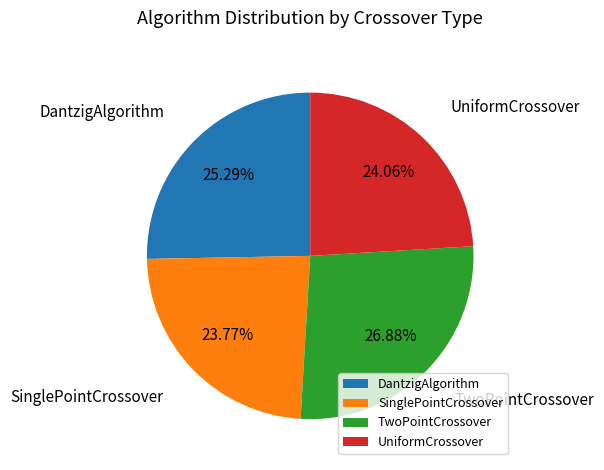

What is the ratio of the value at DantzigAlgorithm to the value at TwoPointCrossover?

0.9